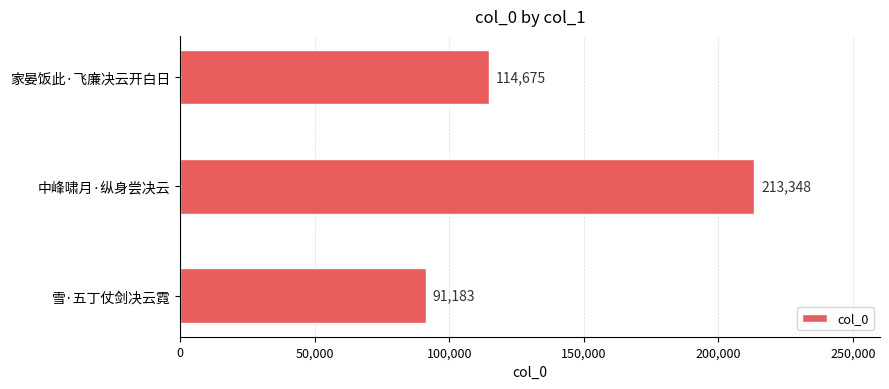

Approximately how many times larger is the value at 雪·五丁仗剑决云霓 compared to 家晏饭此·飞廉决云开白日?

0.8